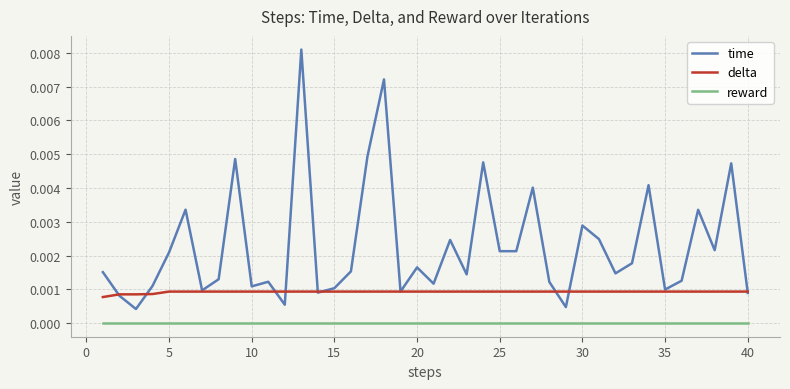

True or false: delta and reward intersect in this chart.

False